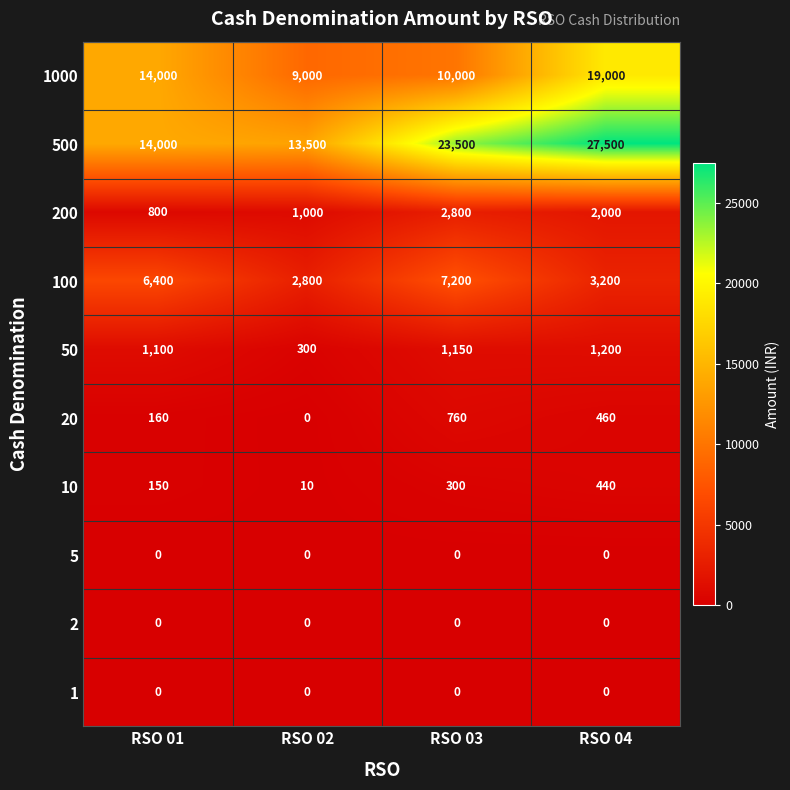

Which series has the widest spread of values?

500